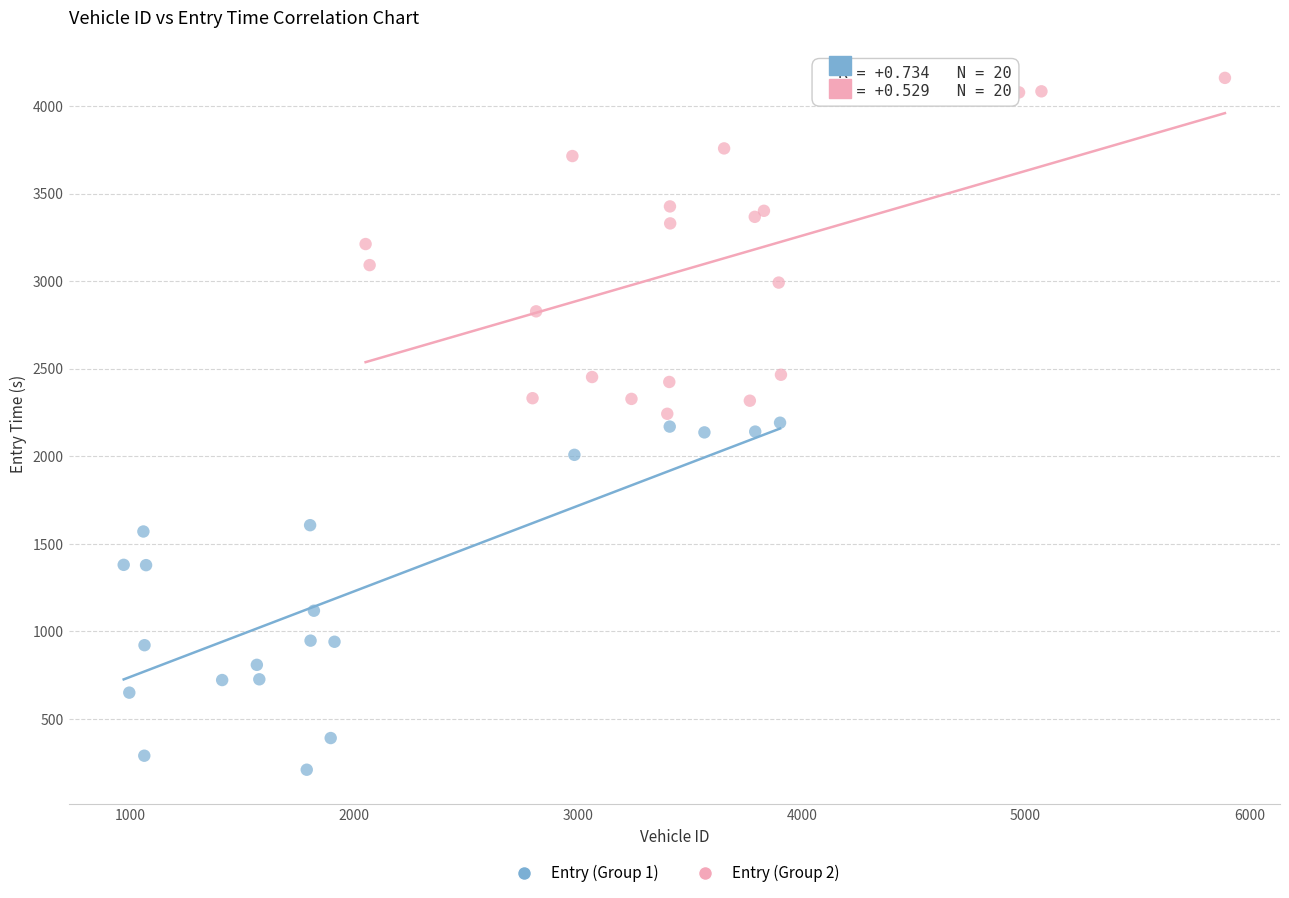

Which series contains the highest Y value?

Entry (Group 2)